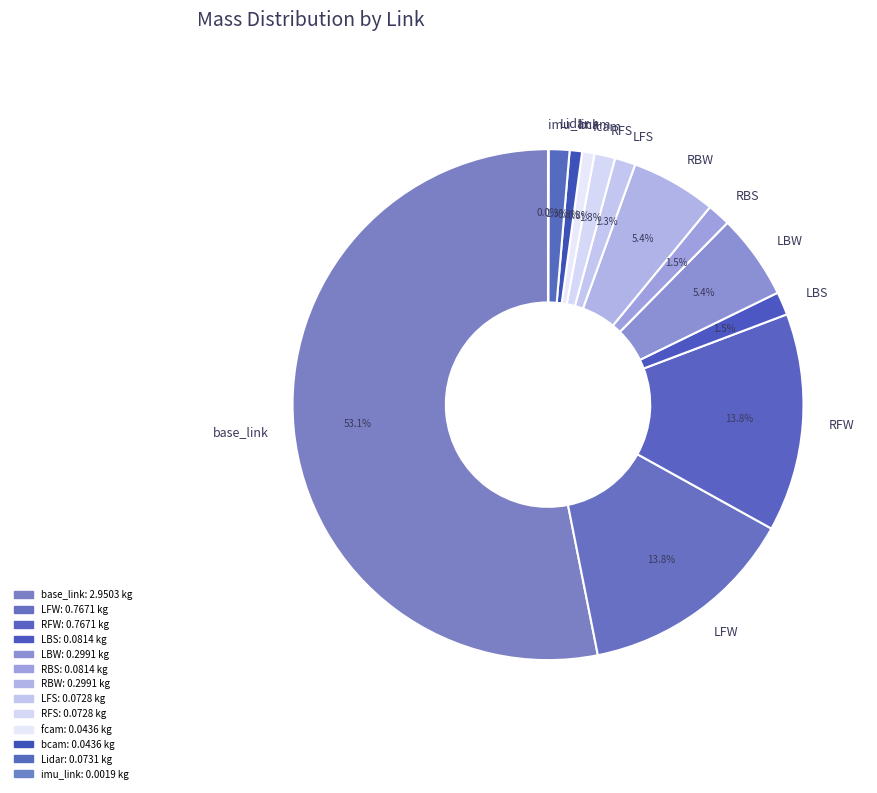

To the nearest percent, what portion does LFS represent?

1%